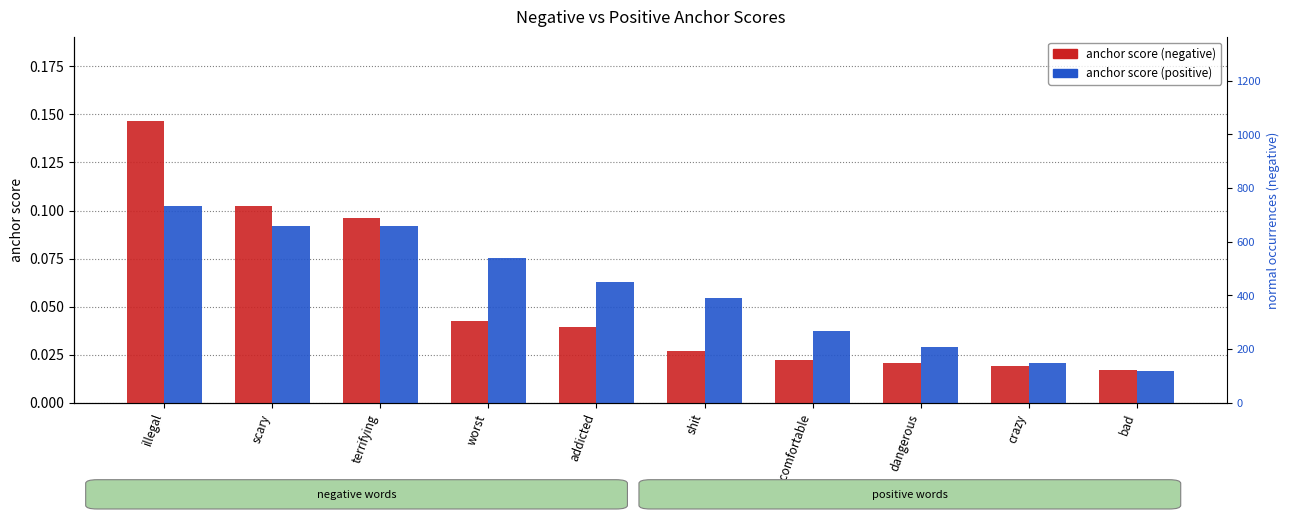

At which label does anchor score (negative) reach its minimum?

bad